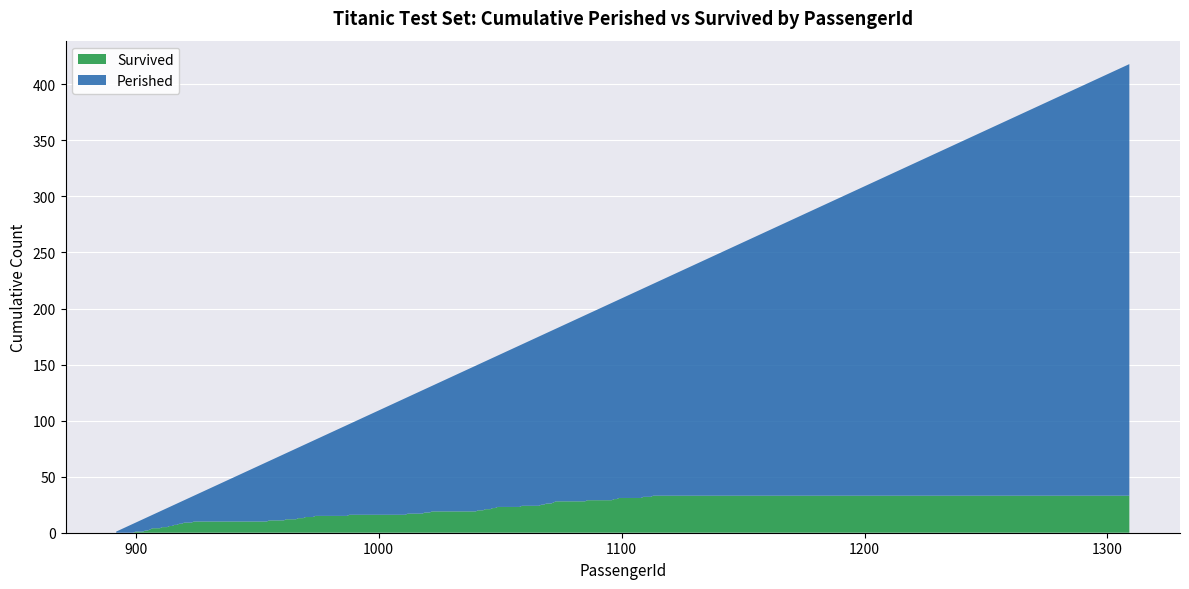

What is the highest value of the Survived series?

33